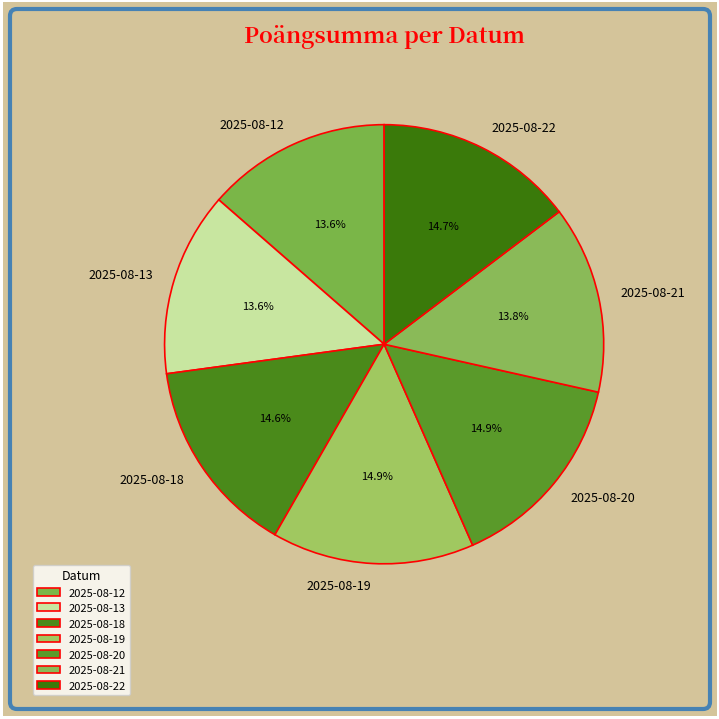

Approximately how many times larger is the value at 2025-08-20 compared to 2025-08-12?

1.1